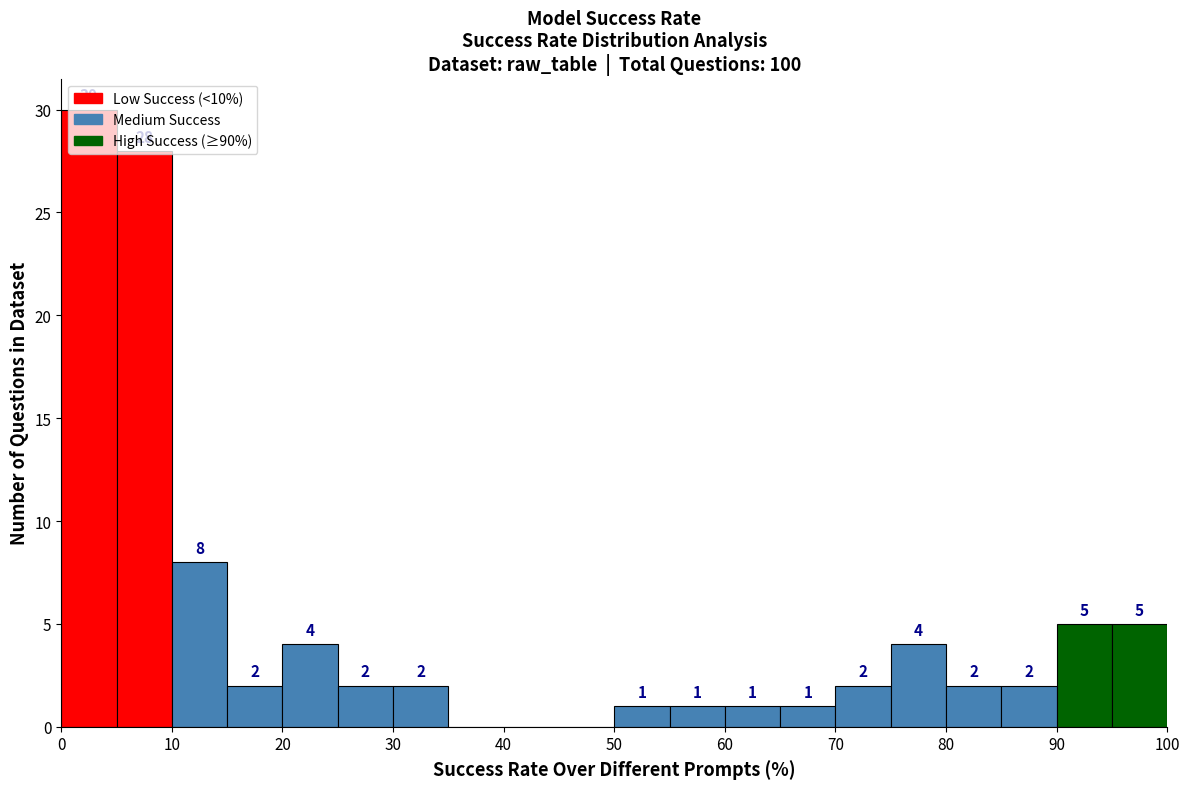

Which range on the x-axis has the tallest bar?

0 to 5